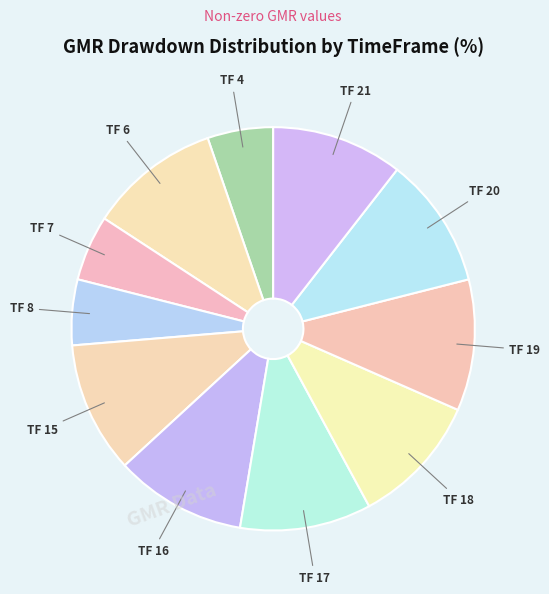

Count the number of slices in the pie.

11